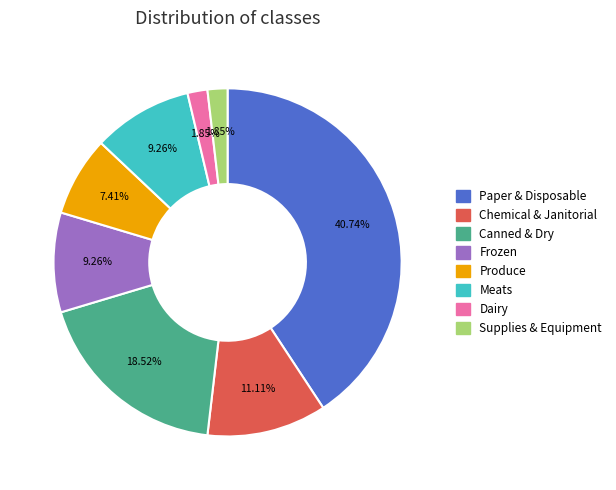

Is Chemical & Janitorial the majority of the pie?

No